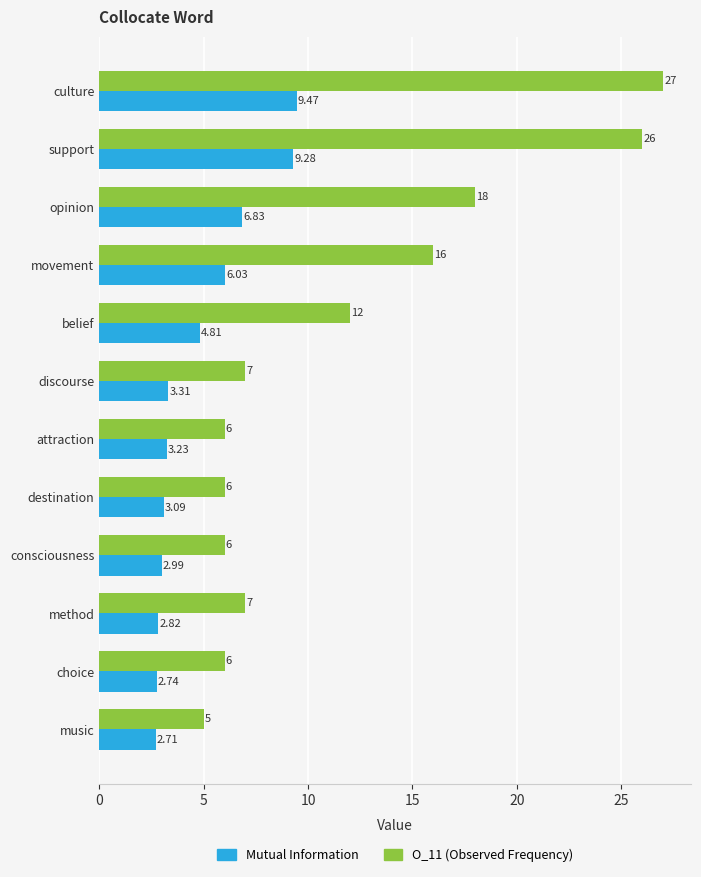

Where is O_11 (Observed Frequency) nearest to the value 16?

movement